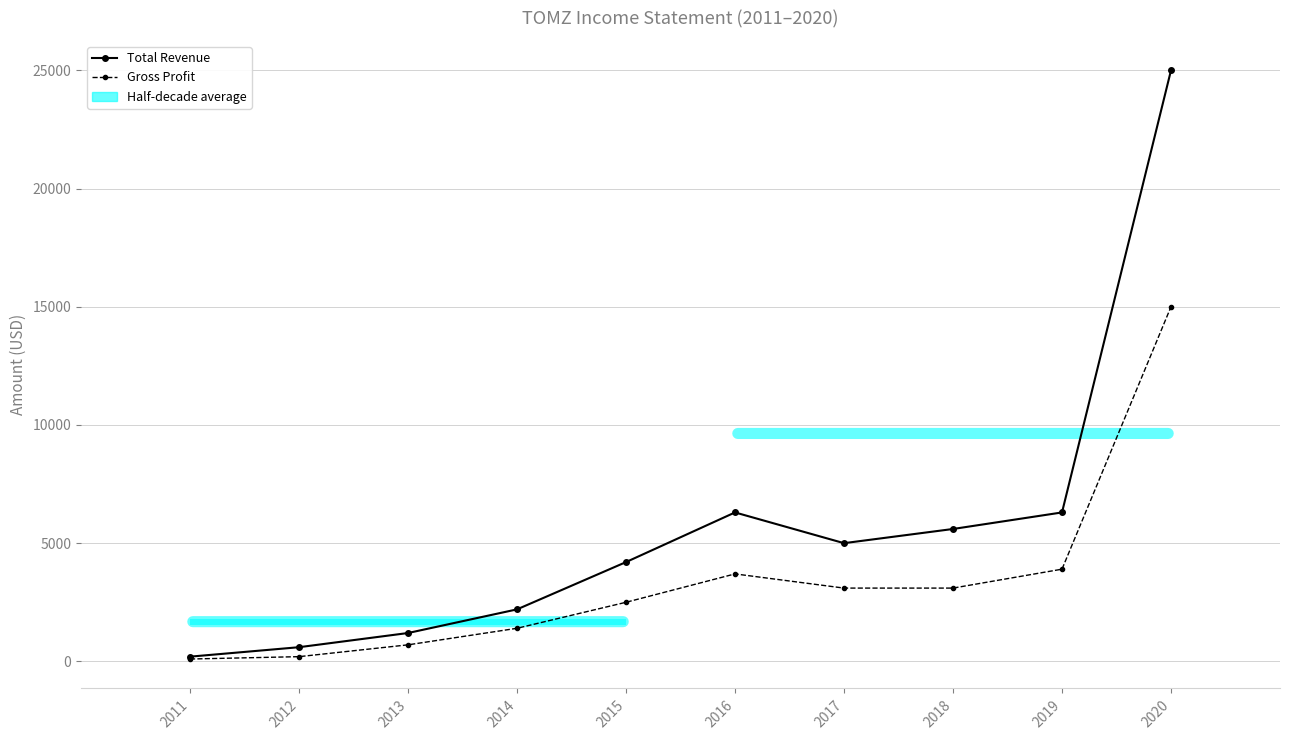

At which label does Gross Profit first exceed 3100?

2016